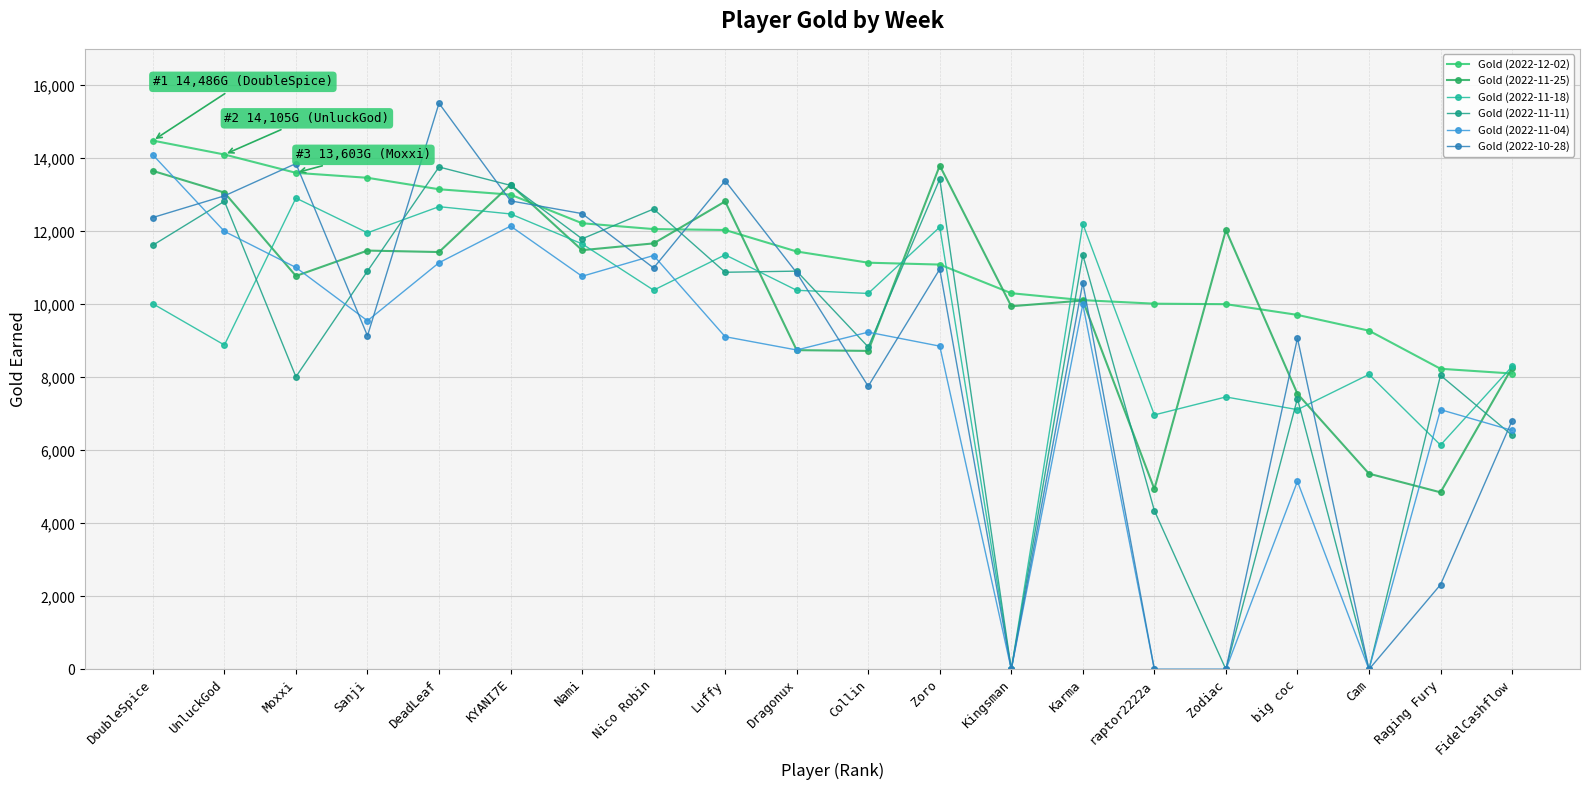

What are all the series names shown in the legend?

Gold (2022-12-02), Gold (2022-11-25), Gold (2022-11-18), Gold (2022-11-11), Gold (2022-11-04), Gold (2022-10-28)